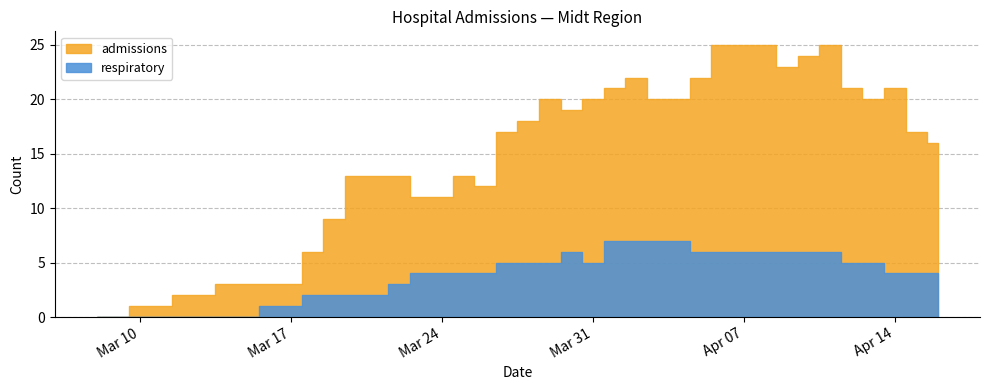

What position from the left is 2020-03-26?

19